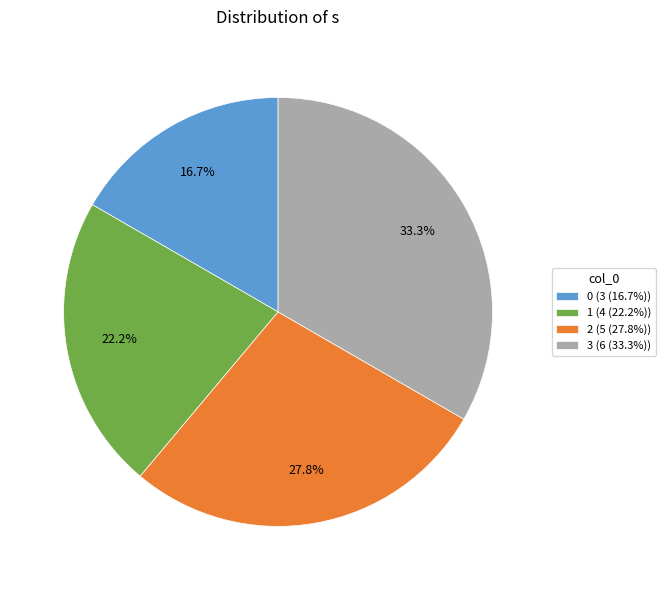

To the nearest percent, what portion does 2 represent?

28%